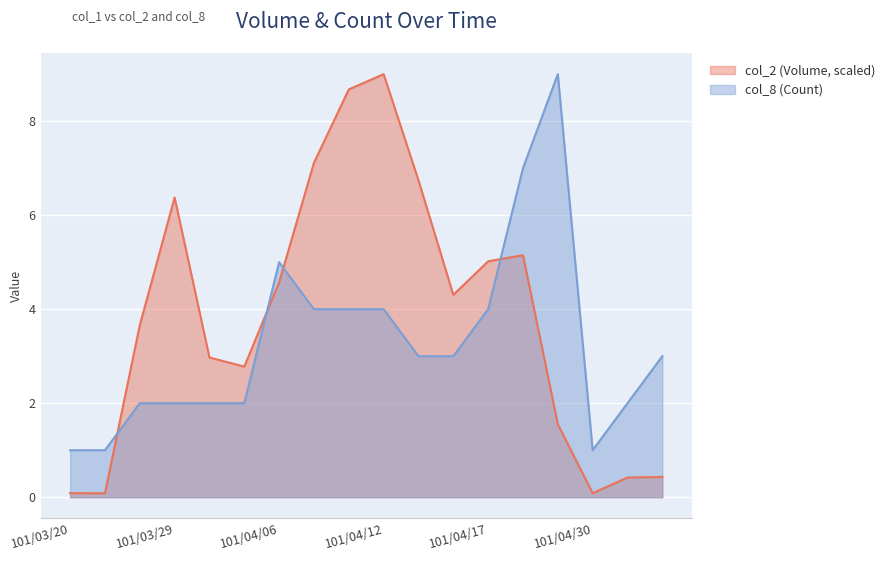

Is it true that col_2 (Volume) equals 0.0 at 101/03/20?

False